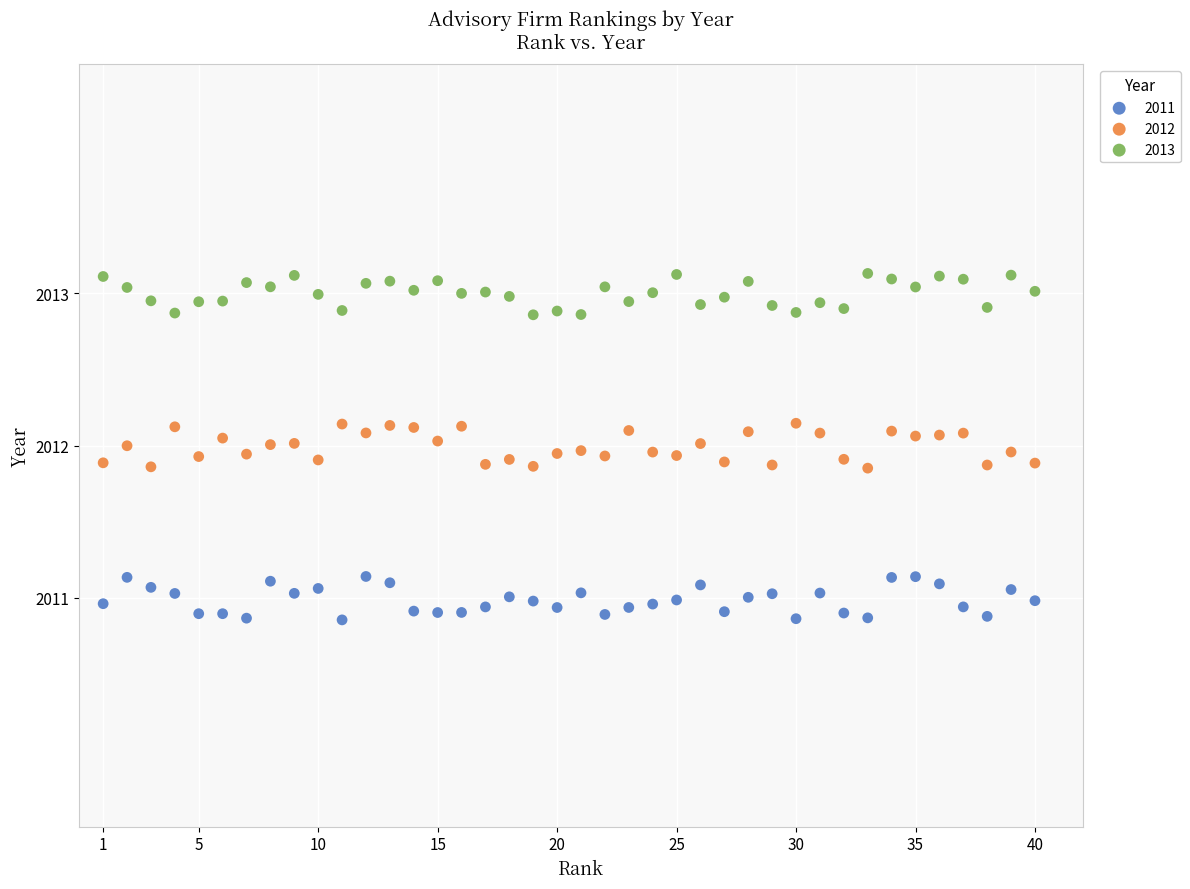

Which series contains the highest Y value?

2013